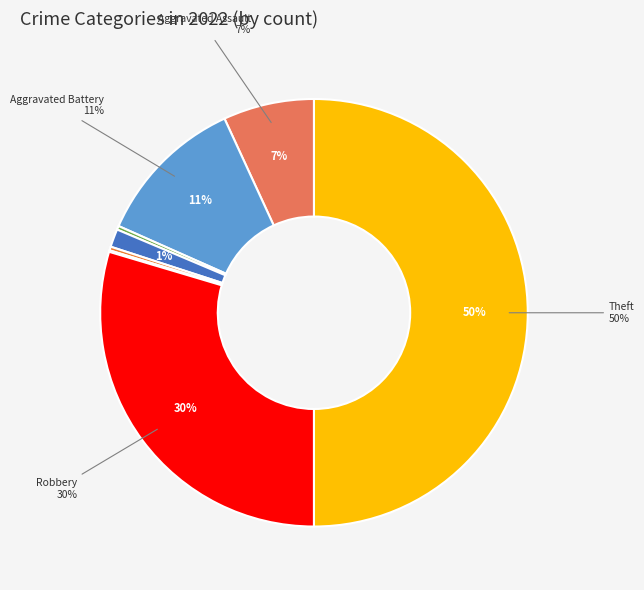

Rank the categories by value from highest to lowest.

Theft, Robbery, Aggravated Battery, Aggravated Assault, Criminal Sexual Assault, Arson, Homicide, Motor Vehicle Theft